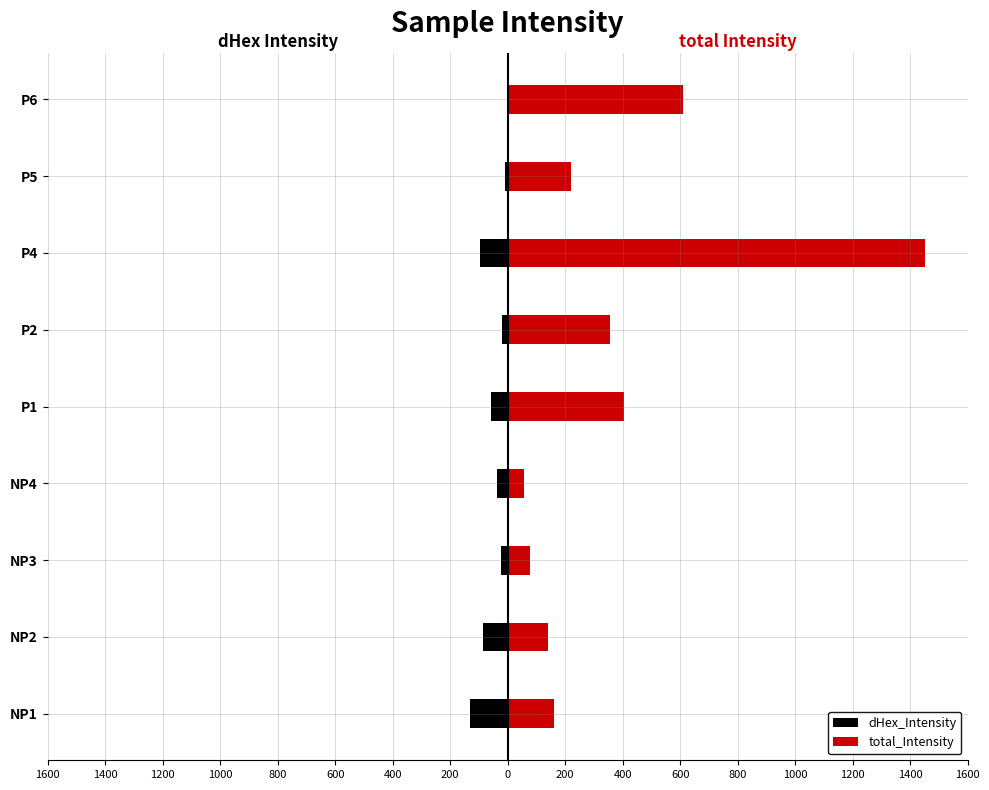

Reading left to right, what are all the values shown in this chart?

dHex_Intensity: -131.1	-84.6	-22.6	-38.4	-56.3	-19.0	-94.6	-10.8	-1.2
total_Intensity: 159.7	141.2	76.4	55.6	404.8	356.8	1450.5	218.9	610.4